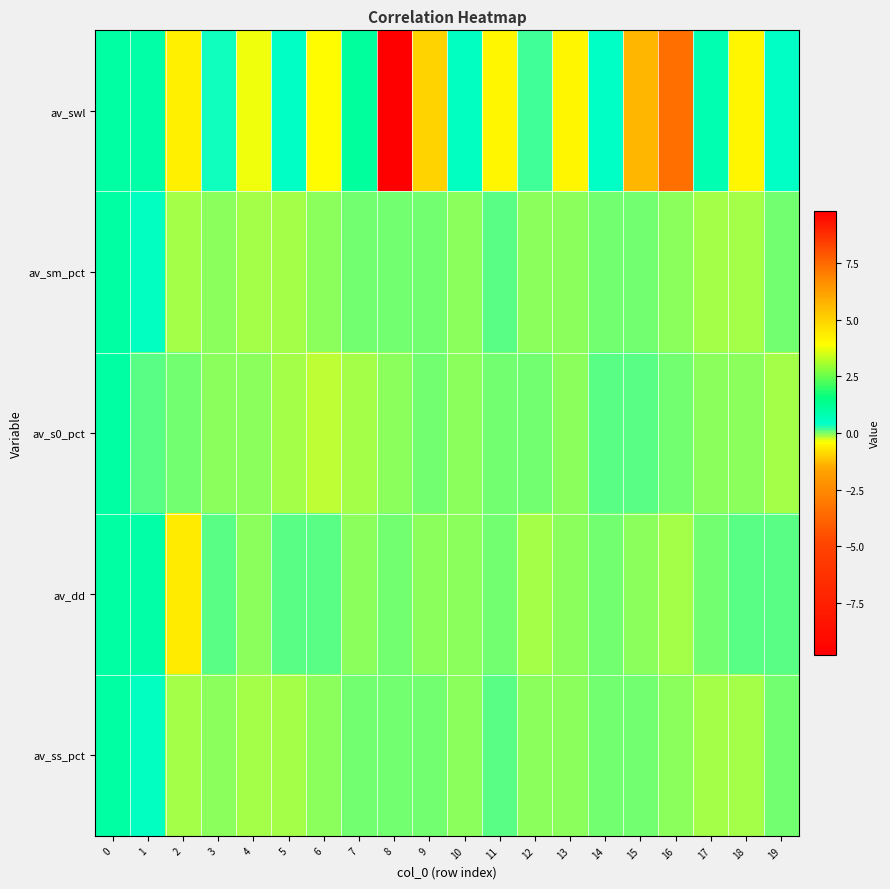

Reading left to right, list all the values displayed in this chart.

av_swl: 0=1.0	1=1.0	2=-0.6	3=0.4	4=-0.3	5=0.5	6=-0.4	7=1.1	8=9.8	9=-0.9	10=0.5	11=-0.5	12=0.2	13=-0.5	14=0.5	15=-1.4	16=-3.4	17=0.8	18=-0.5	19=0.5
av_sm_pct: 0=1.0	1=0.6	2=-0.1	3=-0.0	4=-0.1	5=-0.1	6=-0.0	7=0.0	8=0.0	9=0.0	10=-0.0	11=0.1	12=-0.0	13=-0.1	14=0.0	15=0.0	16=-0.0	17=-0.1	18=-0.1	19=0.0
av_s0_pct: 0=1.0	1=0.1	2=0.0	3=-0.0	4=-0.1	5=-0.1	6=-0.2	7=-0.1	8=-0.0	9=0.0	10=-0.0	11=0.0	12=0.1	13=-0.0	14=0.1	15=0.1	16=0.0	17=-0.1	18=-0.1	19=-0.1
av_dd: 0=1.0	1=0.9	2=-0.7	3=0.1	4=-0.1	5=0.1	6=0.1	7=-0.0	8=0.0	9=-0.0	10=-0.0	11=0.1	12=-0.1	13=-0.0	14=0.0	15=-0.0	16=-0.1	17=0.0	18=0.1	19=0.1
av_ss_pct: 0=1.0	1=0.6	2=-0.1	3=-0.0	4=-0.1	5=-0.1	6=-0.0	7=0.0	8=0.0	9=0.0	10=-0.0	11=0.1	12=-0.1	13=-0.0	14=0.0	15=0.1	16=-0.0	17=-0.1	18=-0.1	19=0.0